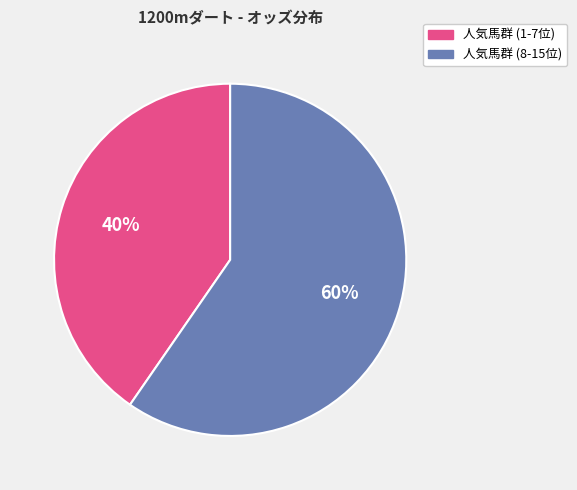

To the nearest percent, what is the average slice percentage?

50%